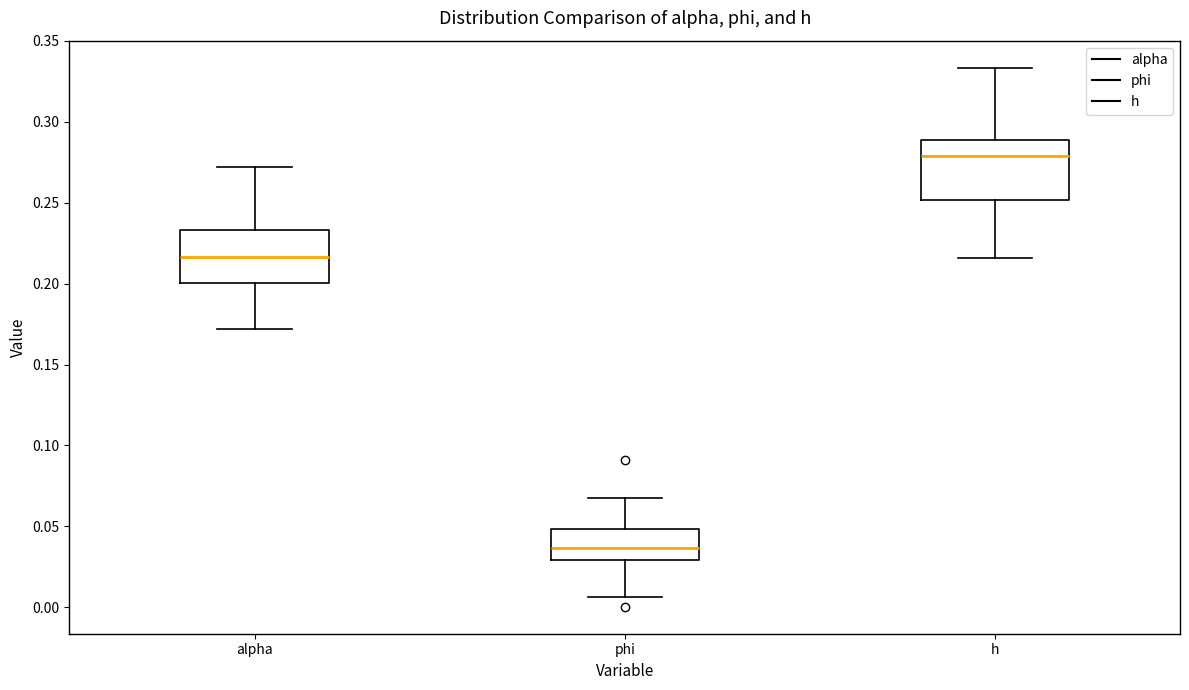

Reading left to right, transcribe this box plot: for each box, give where its median line is, the range the box spans, and where its two whiskers end, as read against the y-axis. The values are not printed on the chart, so give them approximately, as read against the axis.

alpha: median 0.215, box 0.200 to 0.235, whiskers 0.170 to 0.270
phi: median 0.035, box 0.030 to 0.050, whiskers 0.005 to 0.065
h: median 0.280, box 0.250 to 0.290, whiskers 0.215 to 0.335